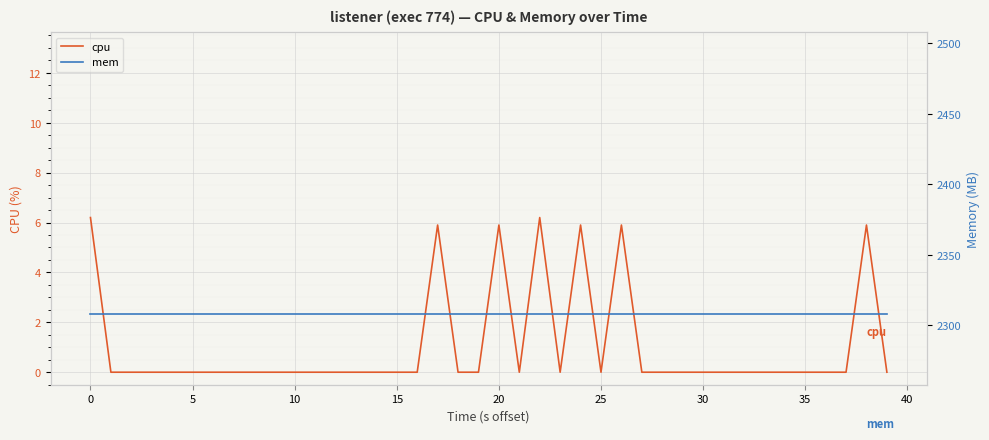

Is it true that cpu equals 0.0 at 39?

True